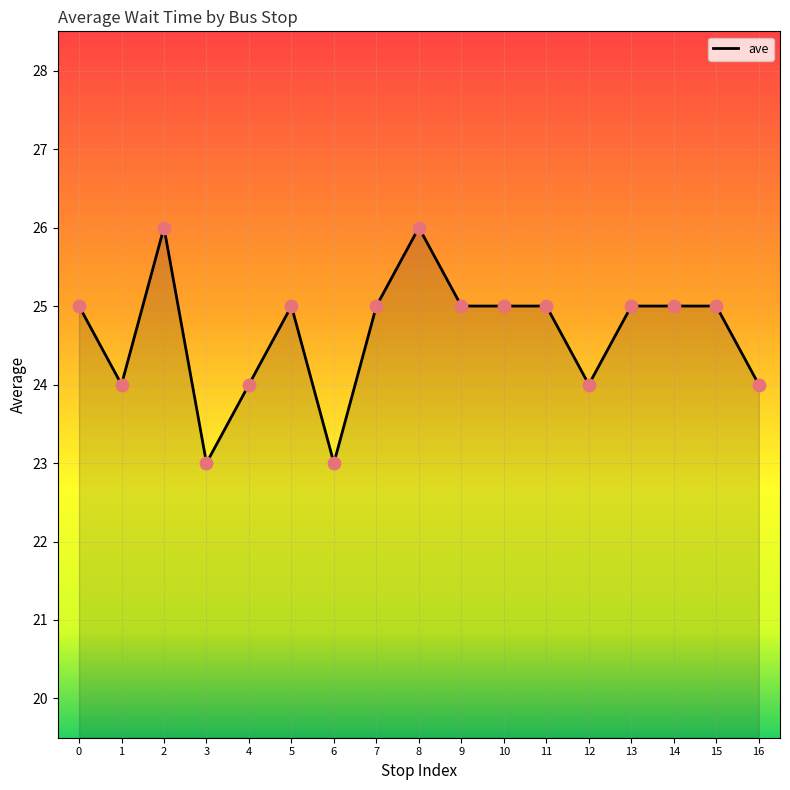

What is the ratio of the value at 9 to the value at 7?

1.0